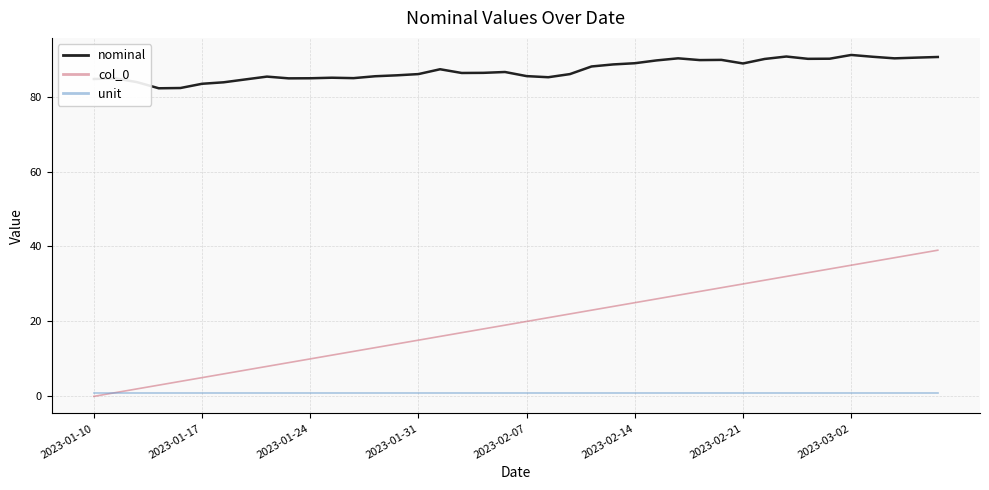

Which series has the largest range (max minus min)?

col_0